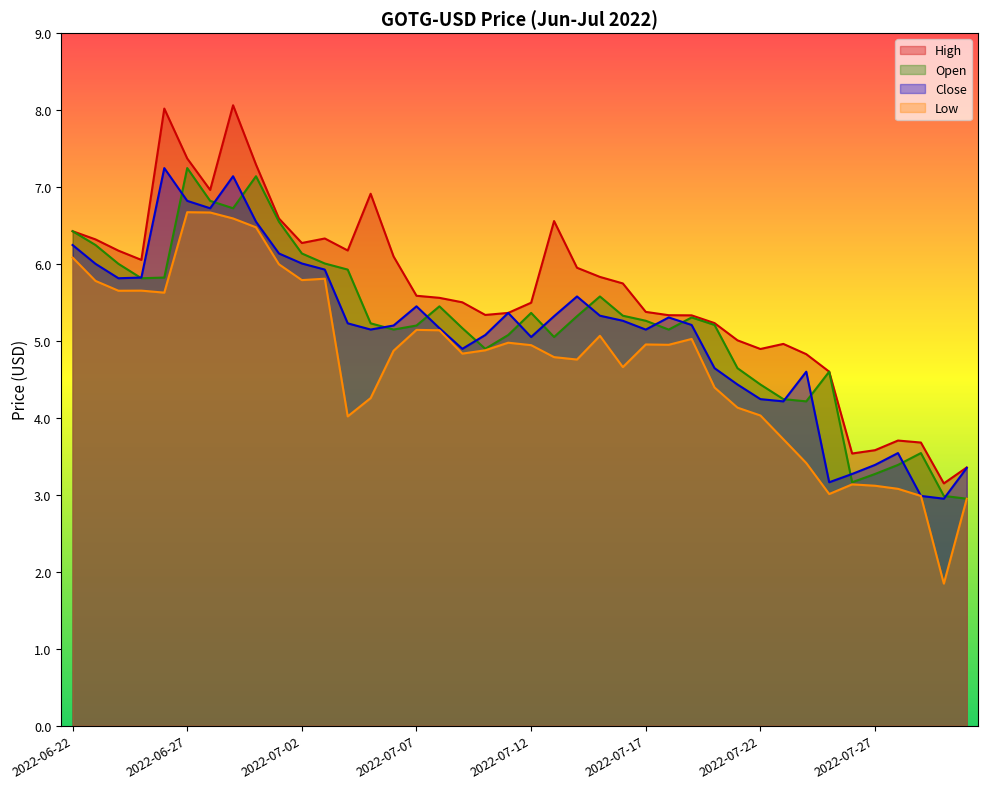

What are all the series names shown in the legend?

High, Open, Close, Low